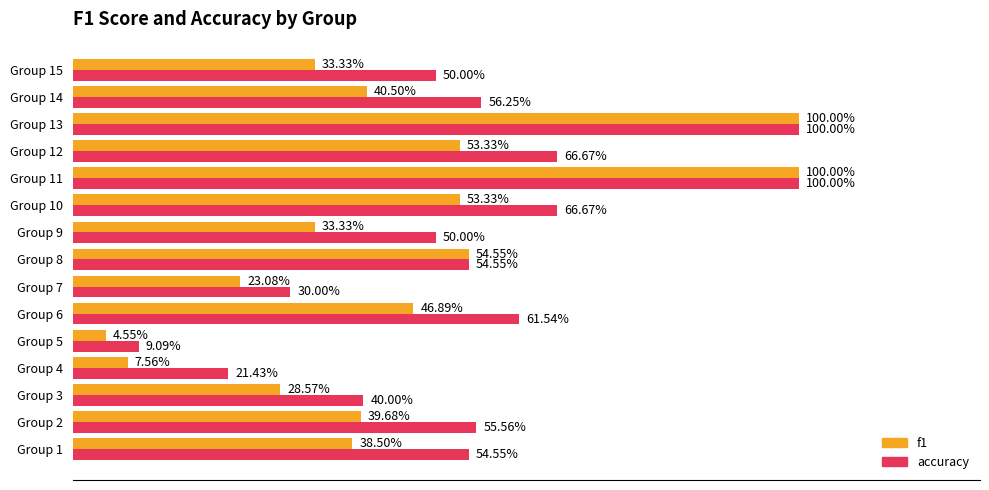

What are all the series names shown in the legend?

f1, accuracy